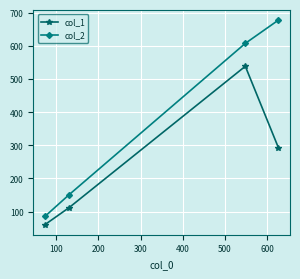

List the series in order of their peak value, highest first.

col_2, col_1